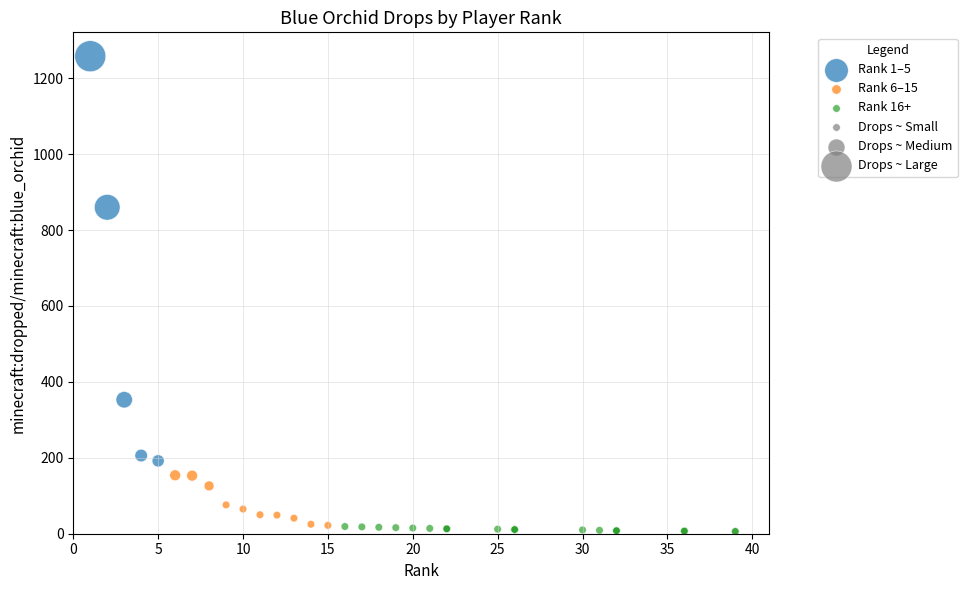

Which series reaches the maximum Y coordinate?

Rank 1–5